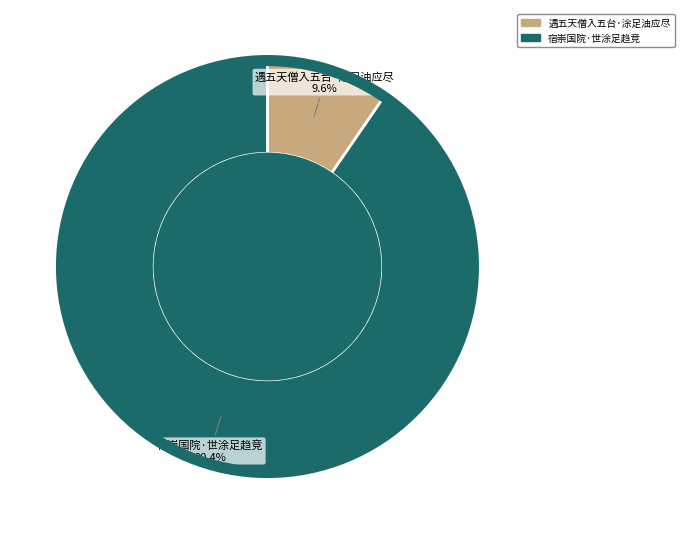

The 宿崇国院·世涂足趋竞 slice represents 90% of the pie. True or false?

True